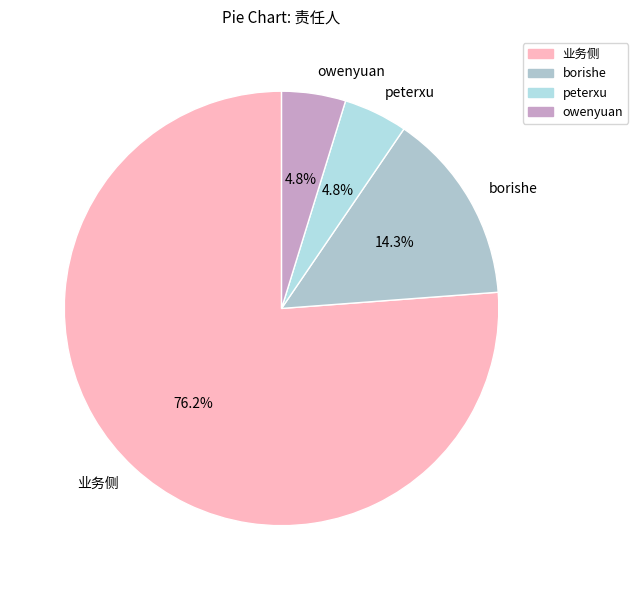

To the nearest percent, what portion does 业务侧 represent?

76%